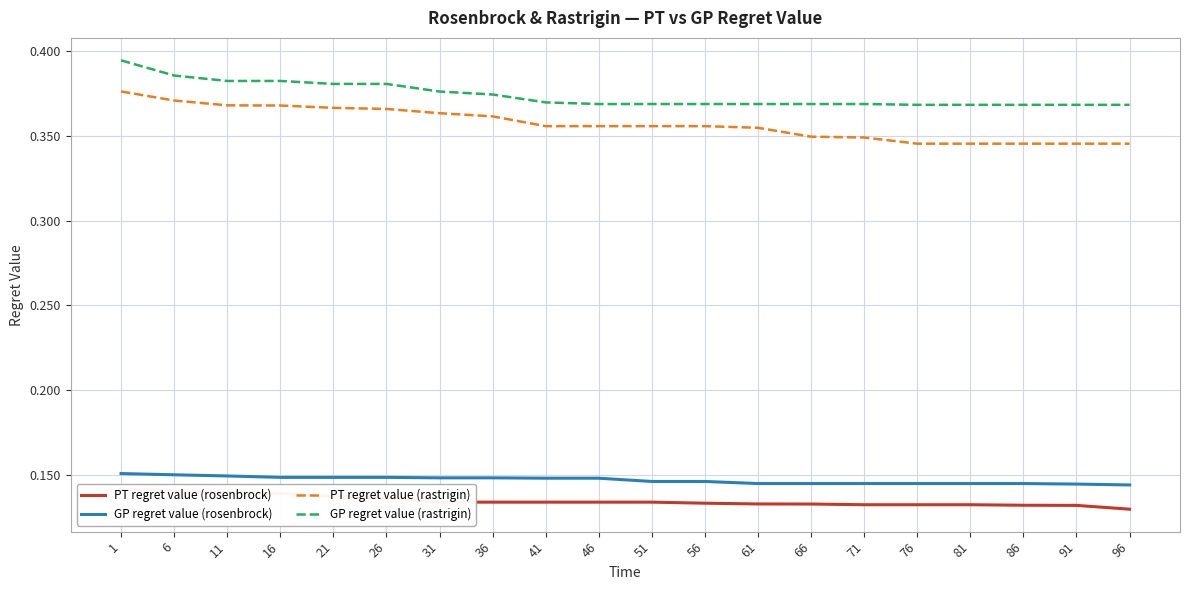

Which series has the largest range (max minus min)?

PT regret value (rastrigin)